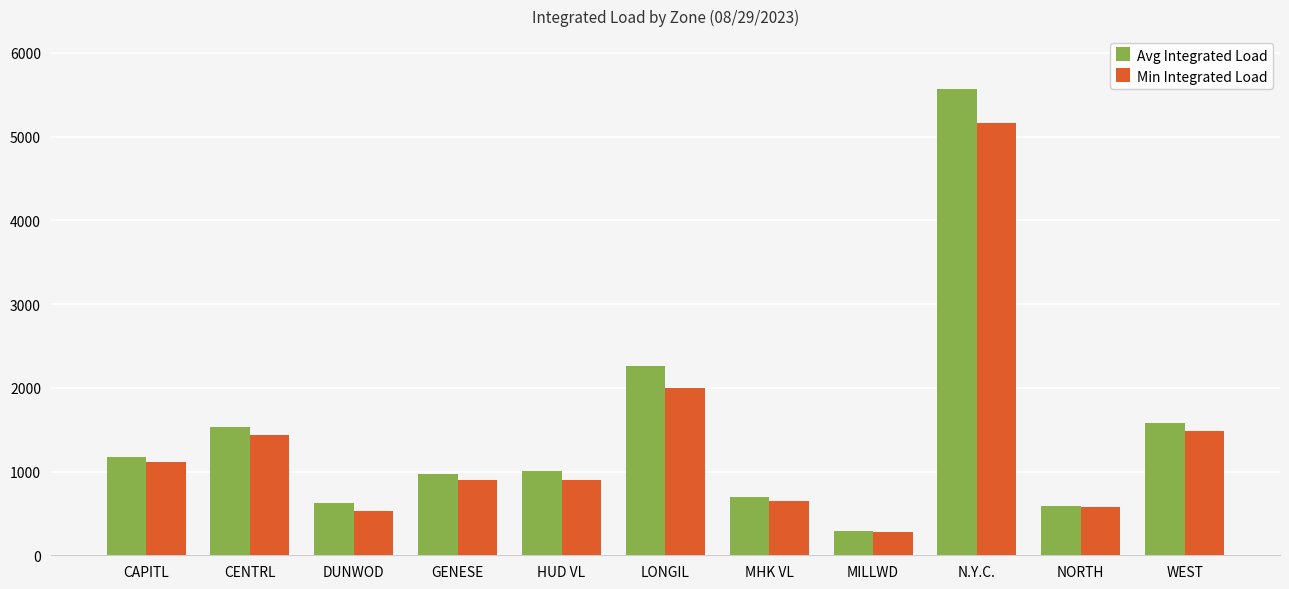

List the series in order of their overall mean, lowest first.

Min Integrated Load, Avg Integrated Load